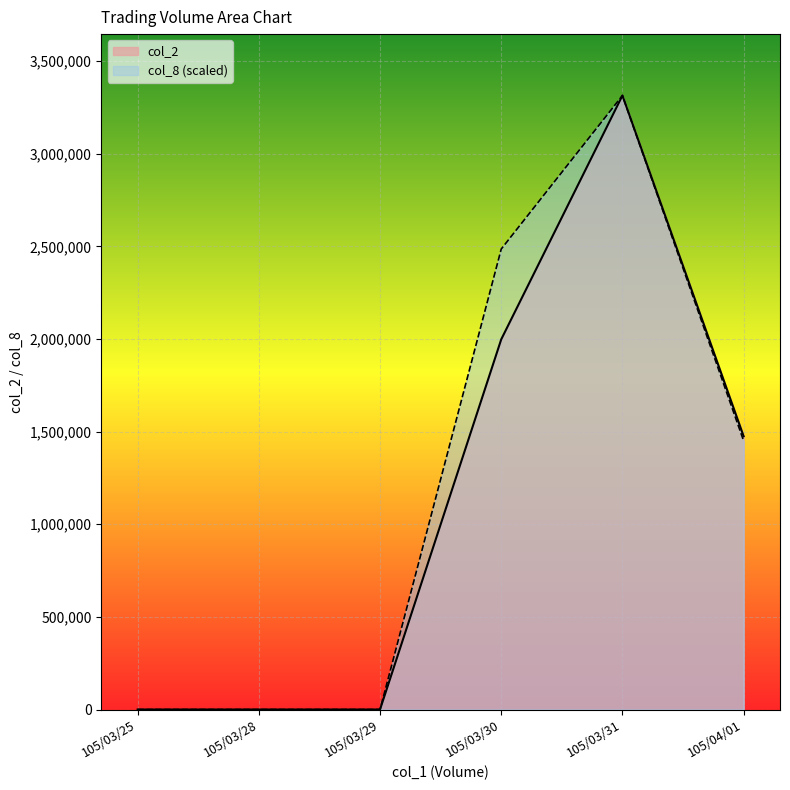

Where is col_2 nearest to the value 1657150?

105/04/01